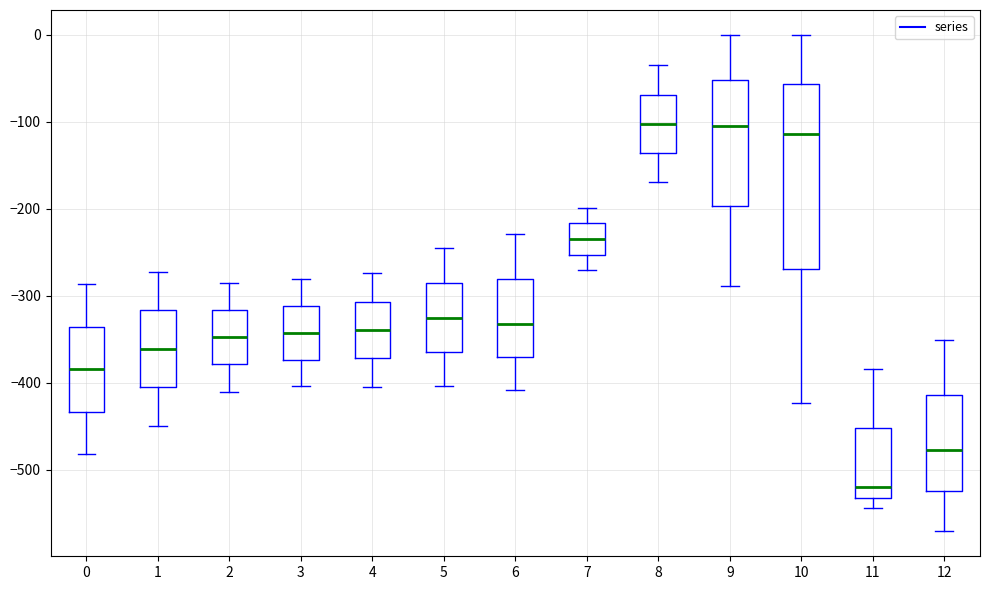

Reading left to right, transcribe this box plot: for each box, give where its median line is, the range the box spans, and where its two whiskers end, as read against the y-axis. The values are not printed on the chart, so give them approximately, as read against the axis.

0: median -380, box -430 to -340, whiskers -480 to -290
1: median -360, box -410 to -320, whiskers -450 to -270
2: median -350, box -380 to -320, whiskers -410 to -290
3: median -340, box -370 to -310, whiskers -400 to -280
4: median -340, box -370 to -310, whiskers -400 to -270
5: median -330, box -360 to -290, whiskers -400 to -250
6: median -330, box -370 to -280, whiskers -410 to -230
7: median -230, box -250 to -220, whiskers -270 to -200
8: median -100, box -140 to -70, whiskers -170 to -40
9: median -100, box -200 to -50, whiskers -290 to 0
10: median -110, box -270 to -60, whiskers -420 to 0
11: median -520, box -530 to -450, whiskers -540 to -380
12: median -480, box -520 to -410, whiskers -570 to -350